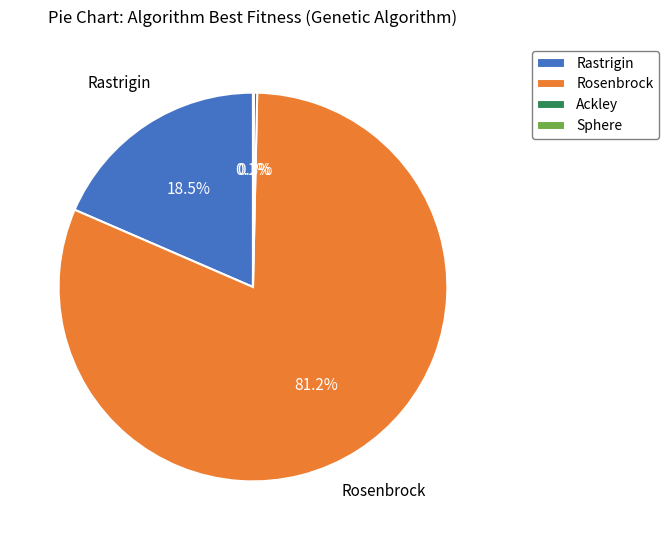

Is there a majority slice in this chart?

Yes